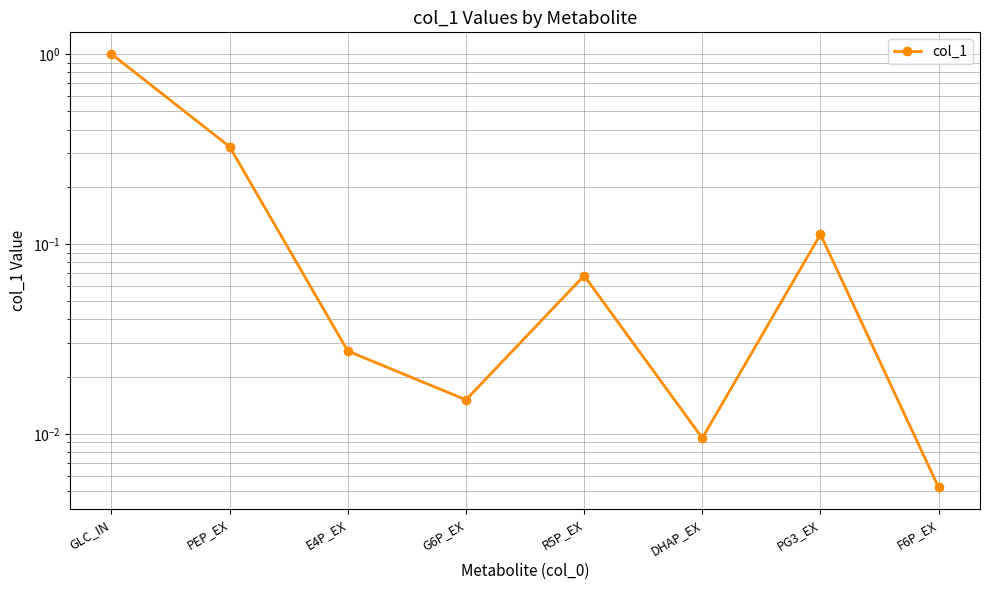

Which has a higher value, PG3_EX or F6P_EX?

PG3_EX